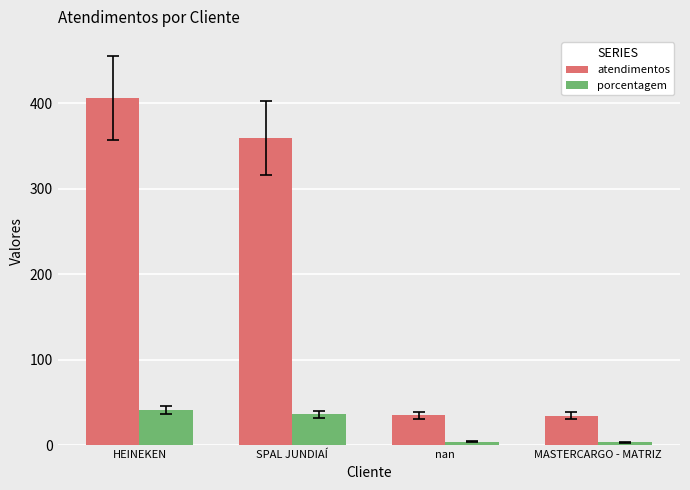

The atendimentos series shows 35 at nan. True or false?

True